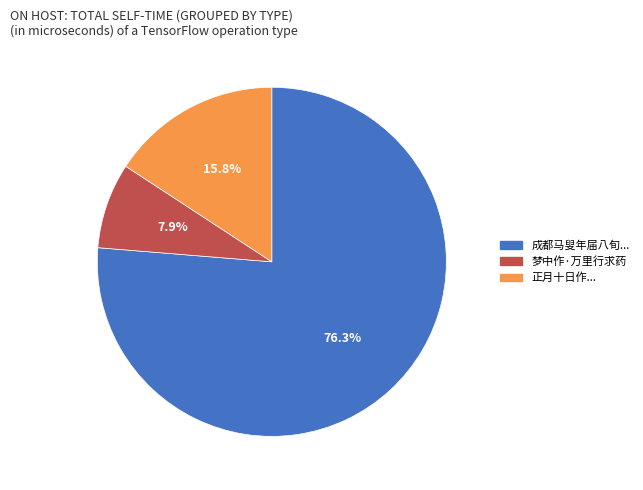

How many segments does this pie chart have?

3